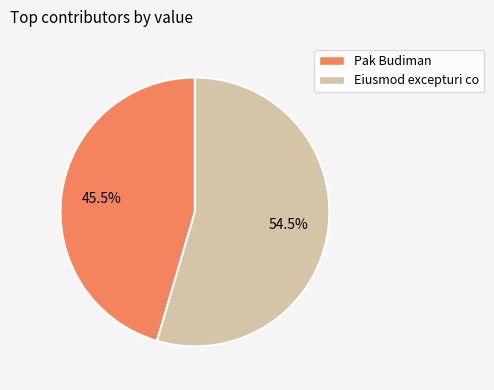

How many slices are in this pie chart?

2